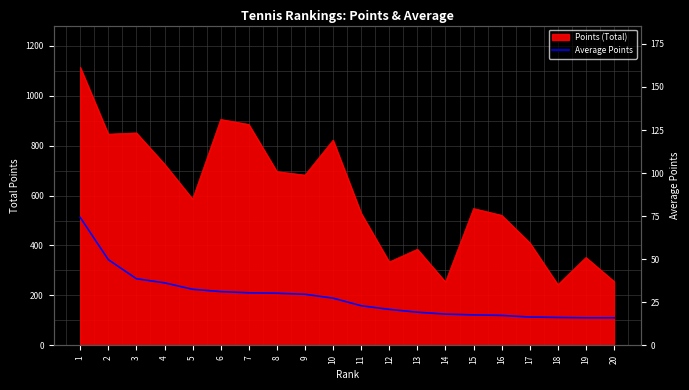

Reading right to left, extract all data points from this chart.

16.0	16.0	16.2	16.4	17.4	17.7	18.1	19.2	20.9	23.0	27.4	29.6	30.3	30.5	31.2	32.6	36.3	38.7	49.8	74.3